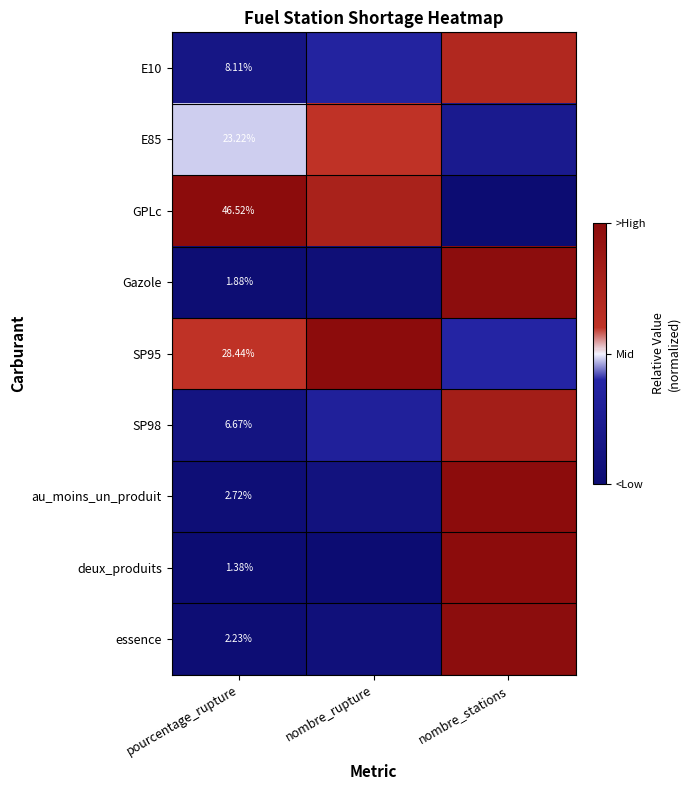

How many series are shown in this chart?

9